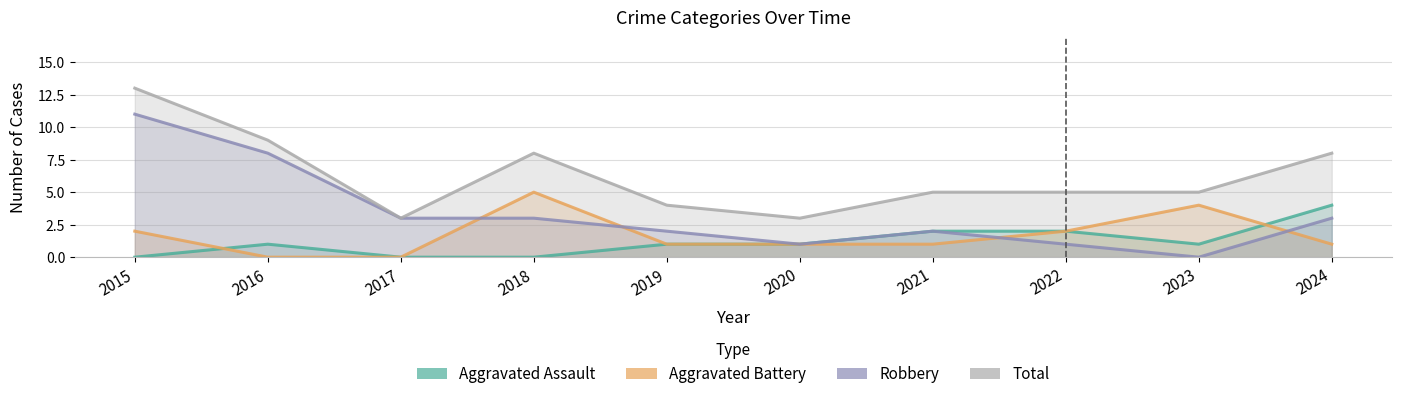

What is the value of the Aggravated Assault point at the 5th from the left?

1